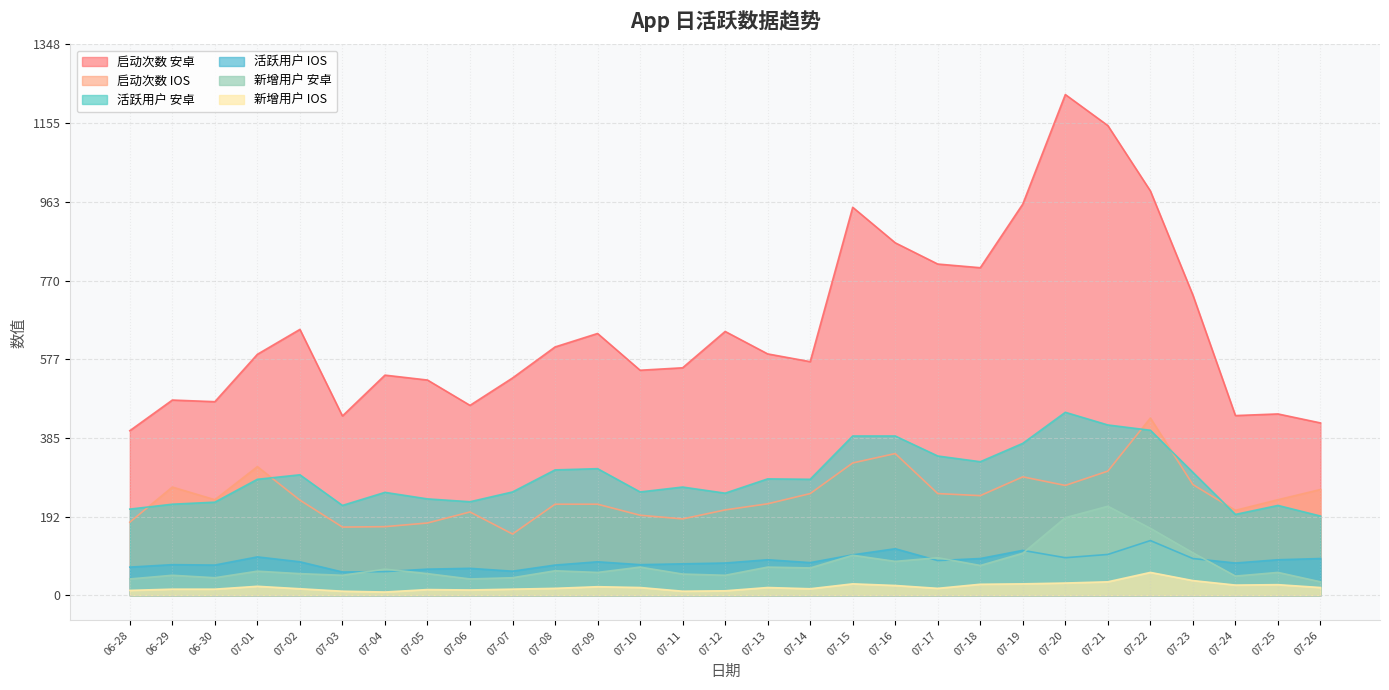

In 新增用户_安卓, how many points are lower than both neighbors (excluding endpoints)?

9